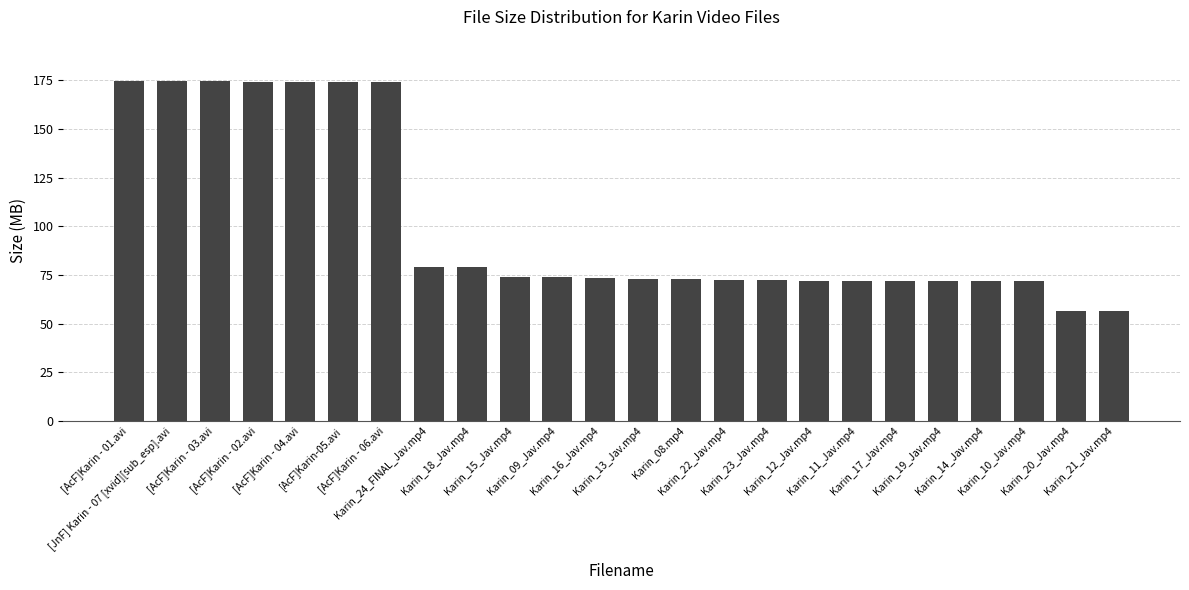

What is the difference between the maximum and second lowest values?

118.6